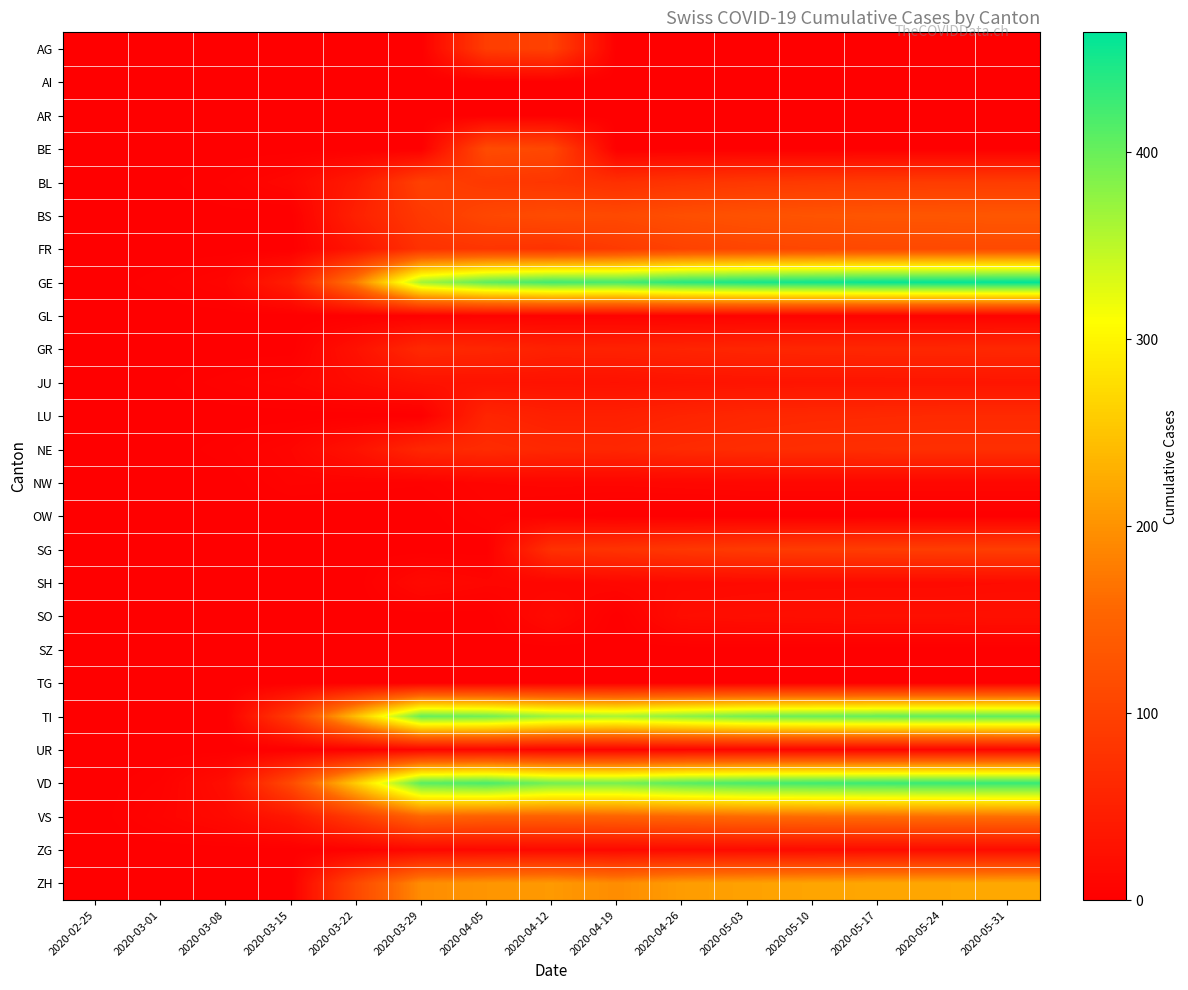

Which label corresponds to the largest value in the chart?

2020-05-31